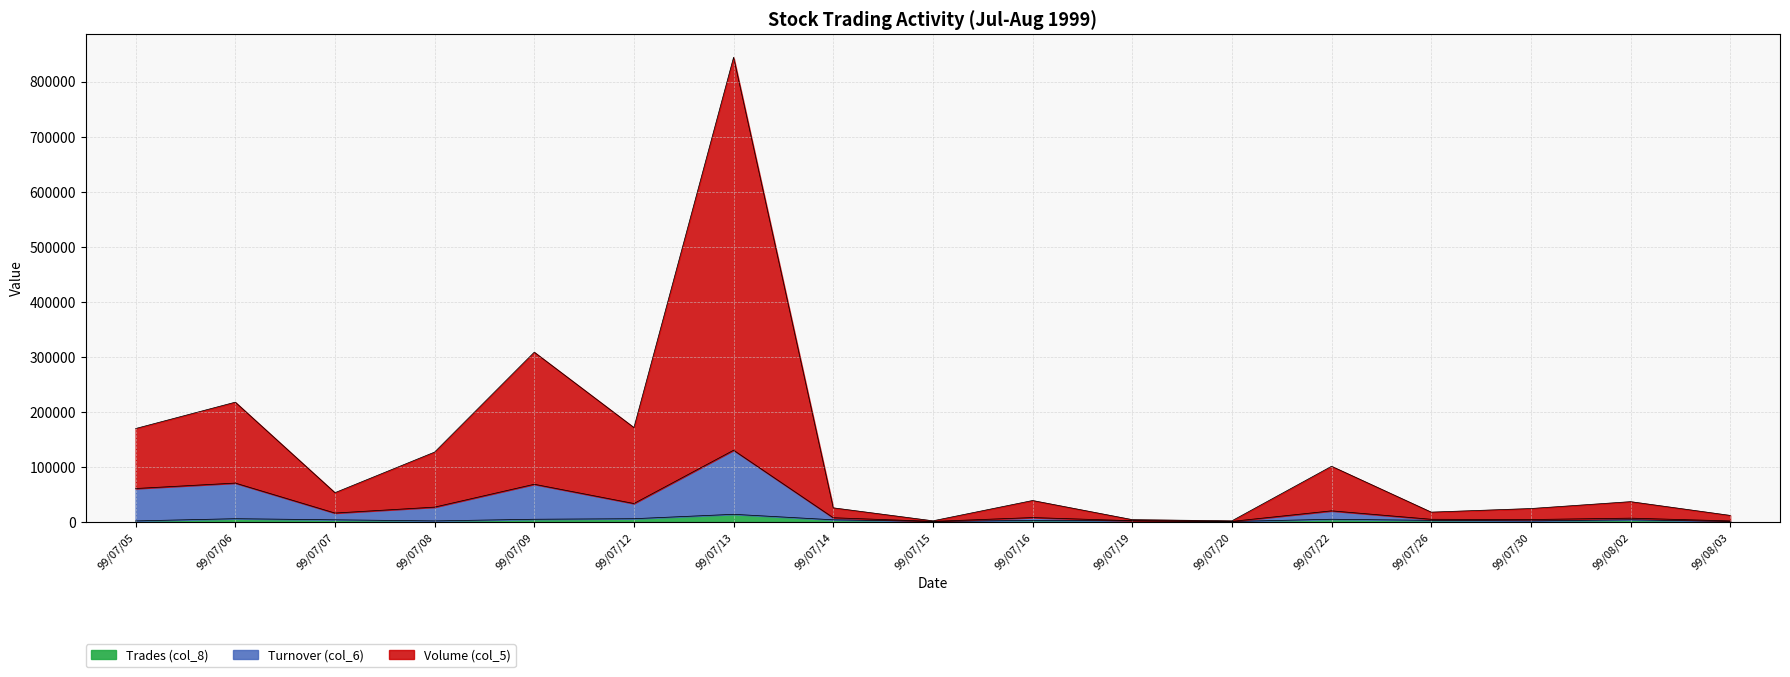

What is the sum of the Turnover (col_6) values at 99/07/26 and 99/07/16?

13030